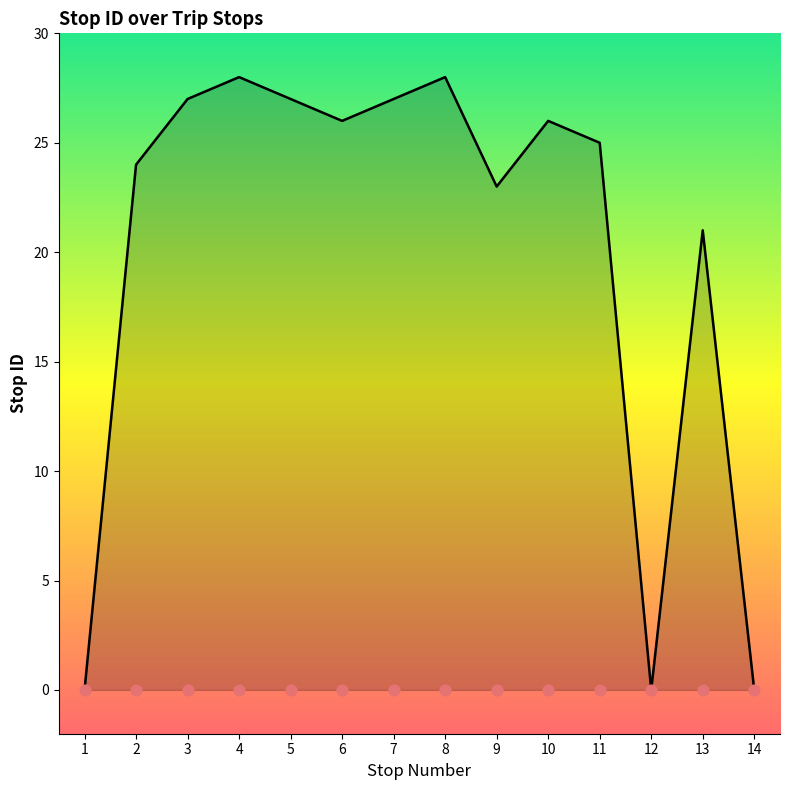

What is the change in value from 2 to 6?

+2